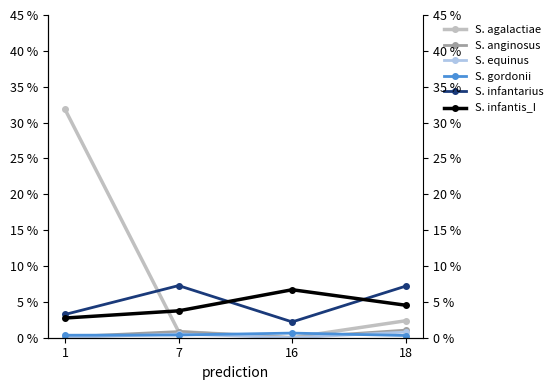

Which series has the largest total across all categories?

S. agalactiae